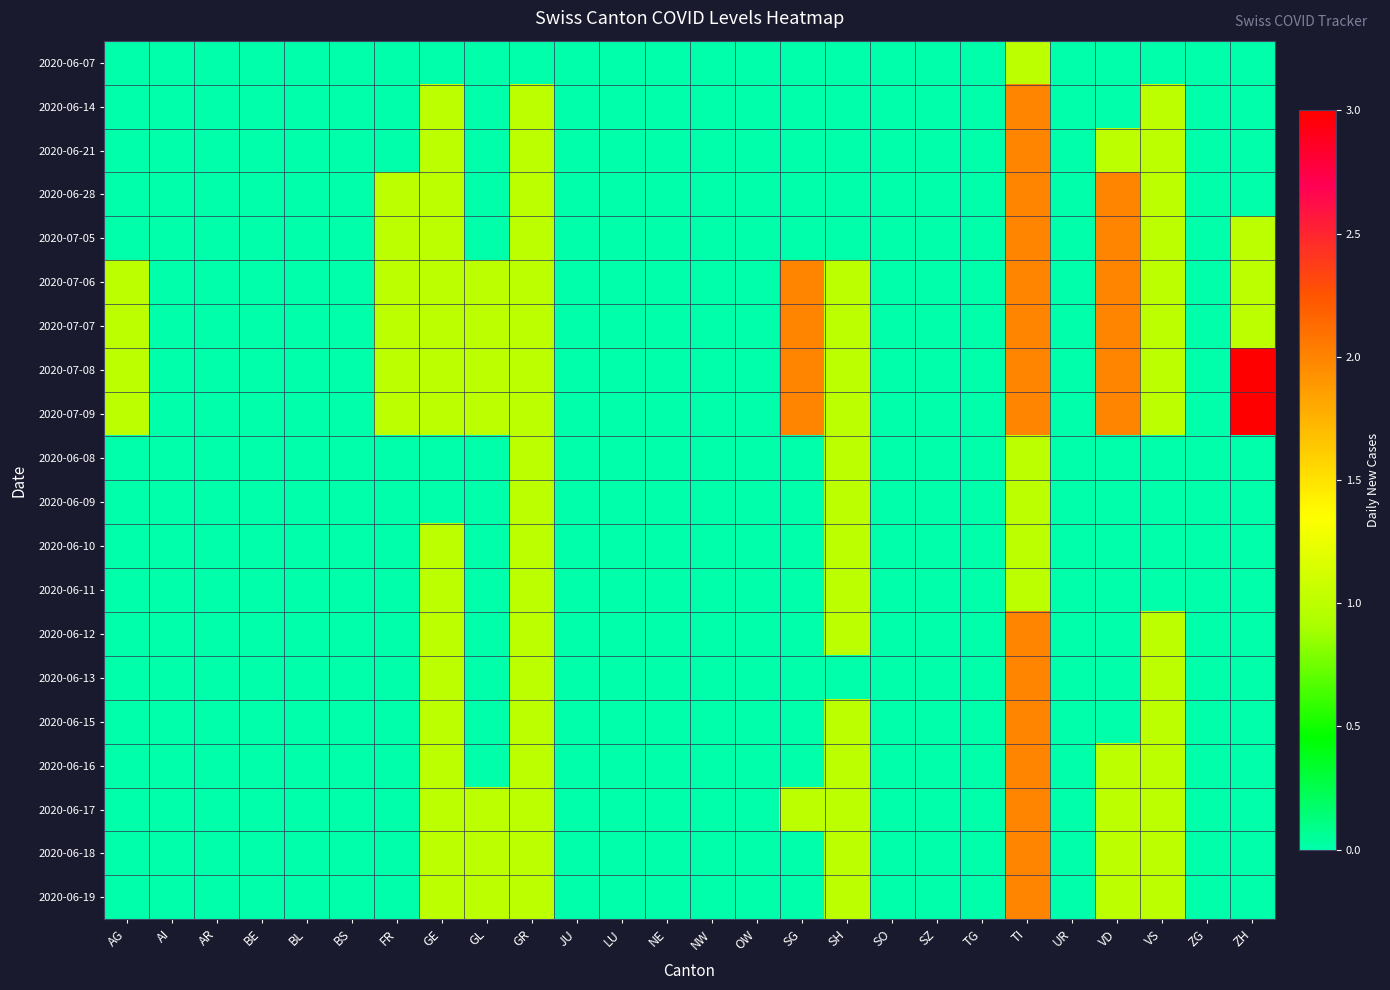

Between OW and GE, which is larger?

OW